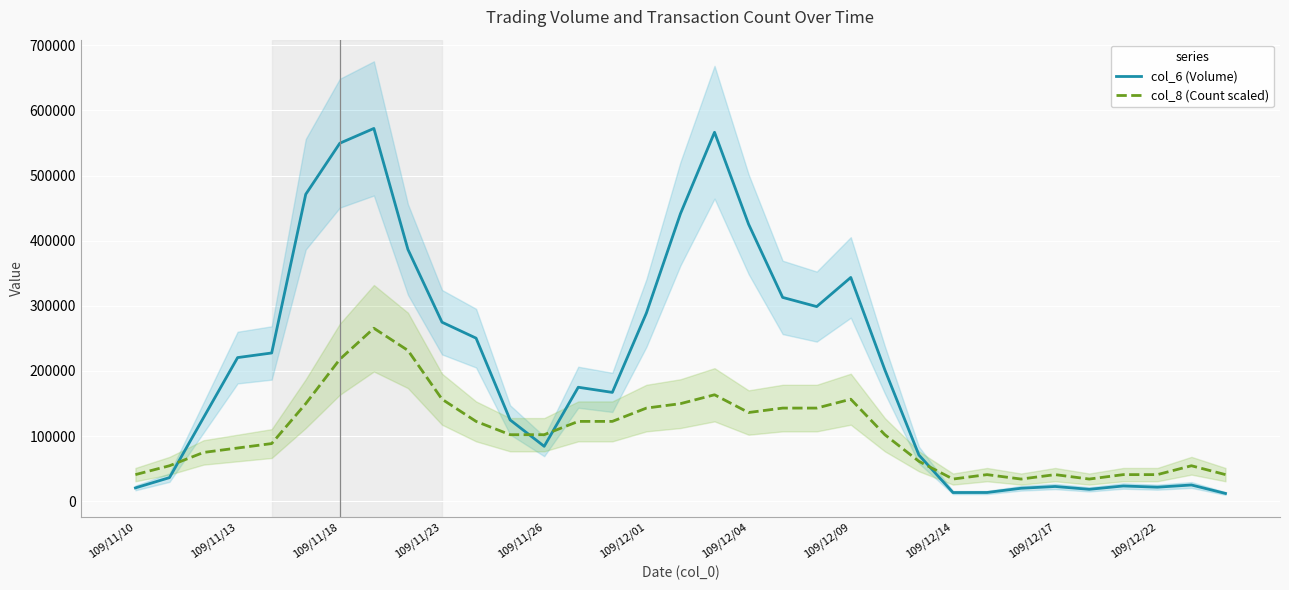

How many categories are shown in the chart?

33